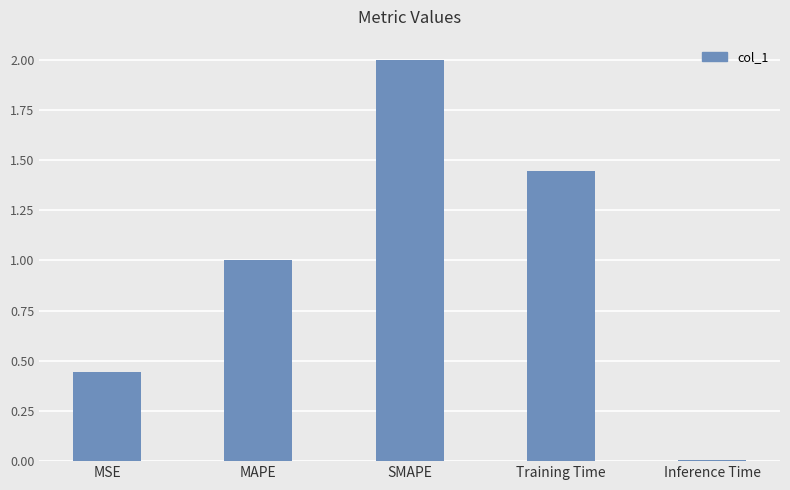

True or false: the data shows 1.0 at MAPE.

True